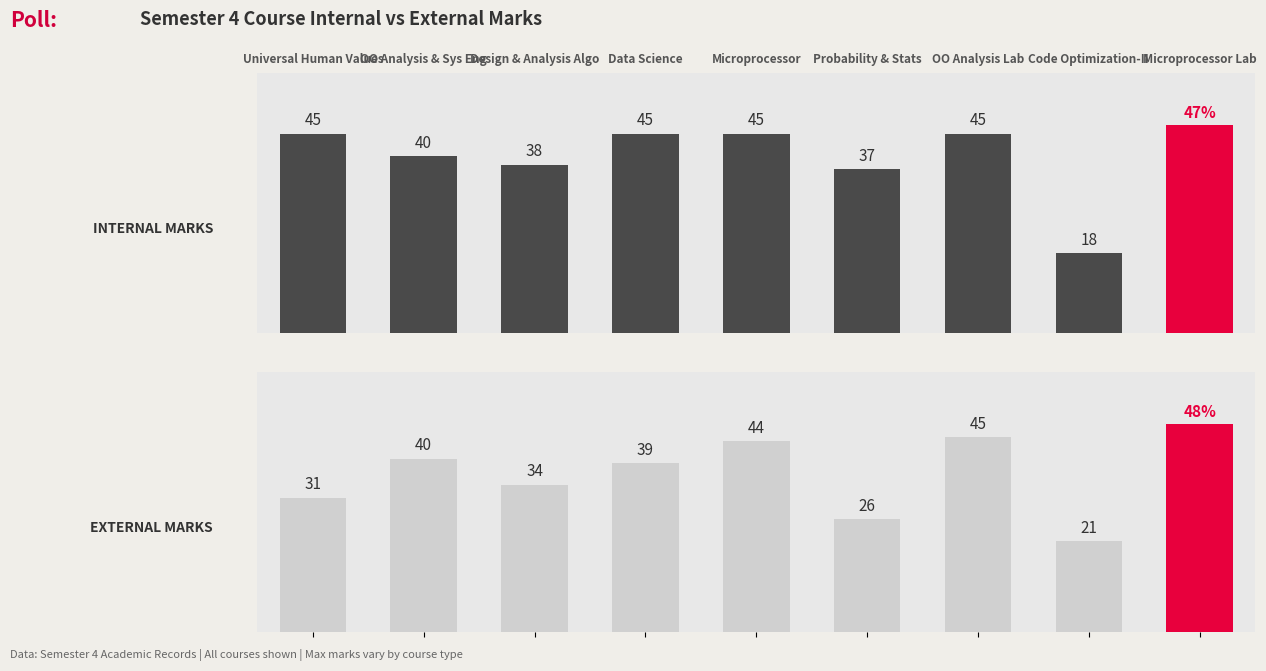

What is the maximum value for INTERNAL MARKS?

47